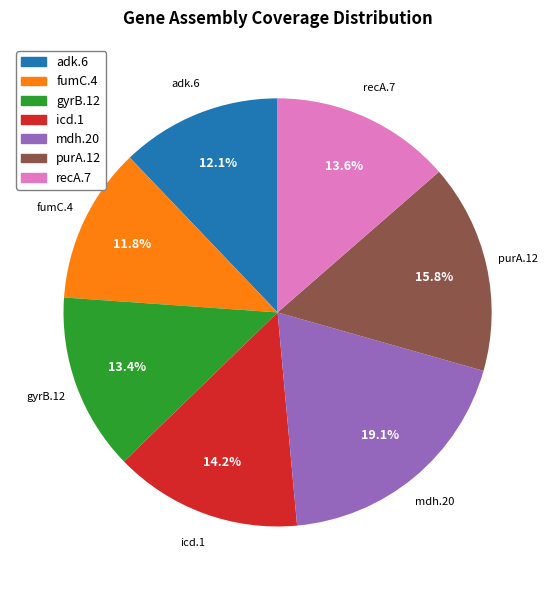

Does purA.12 represent more than half of the total?

No